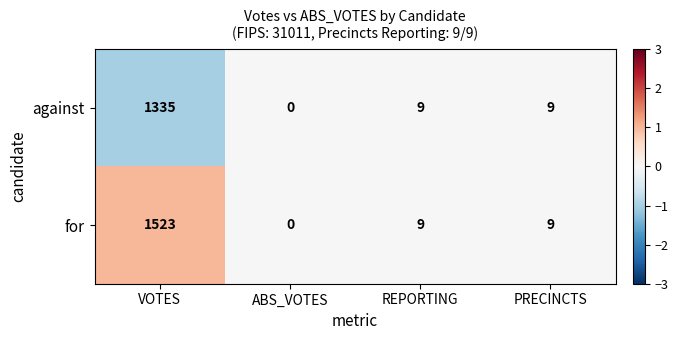

Which category has the lowest value across all series?

ABS_VOTES